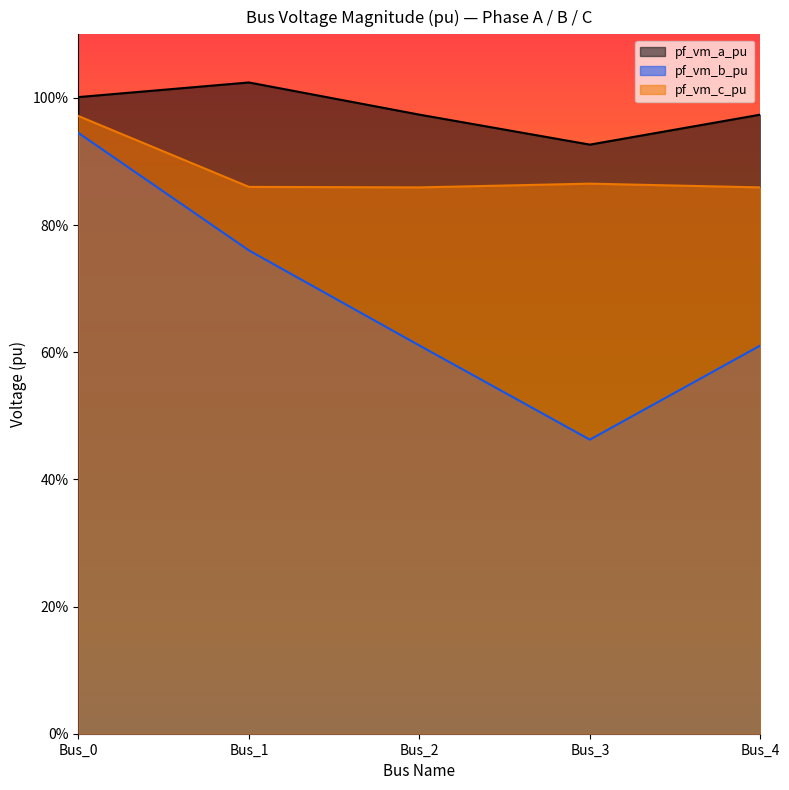

Reading left to right, extract all data points from this chart.

pf_vm_a_pu: Bus_0=1.0	Bus_1=1.0	Bus_2=1.0	Bus_3=0.9	Bus_4=1.0
pf_vm_b_pu: Bus_0=0.9	Bus_1=0.8	Bus_2=0.6	Bus_3=0.5	Bus_4=0.6
pf_vm_c_pu: Bus_0=1.0	Bus_1=0.9	Bus_2=0.9	Bus_3=0.9	Bus_4=0.9